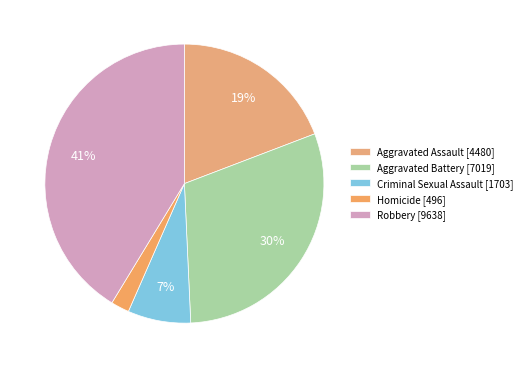

Is Aggravated Assault the majority of the pie?

No